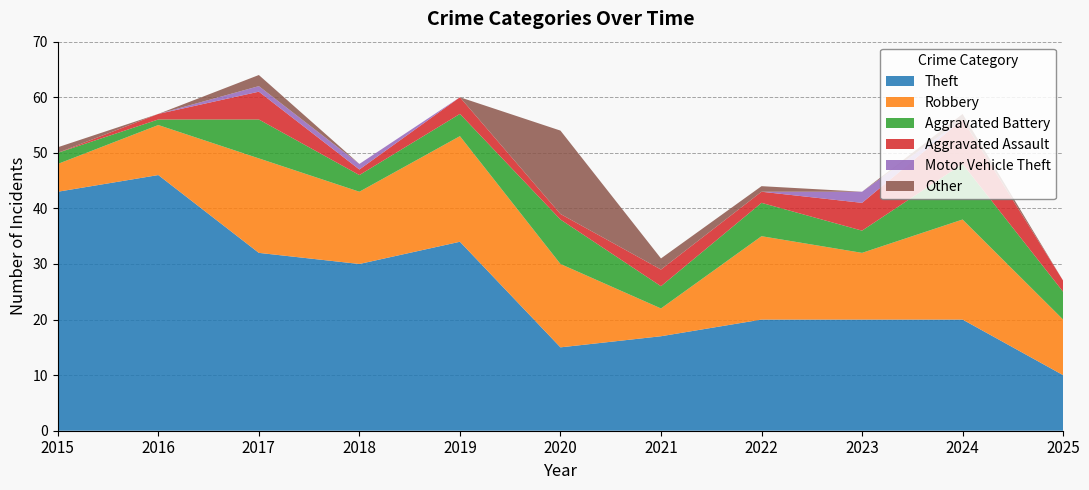

Reading right to left, transcribe all the data shown in this chart.

Theft: 2025=10	2024=20	2023=20	2022=20	2021=17	2020=15	2019=34	2018=30	2017=32	2016=46	2015=43
Robbery: 2025=10	2024=18	2023=12	2022=15	2021=5	2020=15	2019=19	2018=13	2017=17	2016=9	2015=5
Aggravated Battery: 2025=5	2024=10	2023=4	2022=6	2021=4	2020=8	2019=4	2018=3	2017=7	2016=1	2015=2
Aggravated Assault: 2025=2	2024=8	2023=5	2022=2	2021=3	2020=1	2019=3	2018=1	2017=5	2016=1	2015=0
Motor Vehicle Theft: 2025=0	2024=0	2023=2	2022=0	2021=0	2020=0	2019=0	2018=1	2017=1	2016=0	2015=0
Other: 2025=0	2024=1	2023=0	2022=1	2021=2	2020=15	2019=0	2018=0	2017=2	2016=0	2015=1